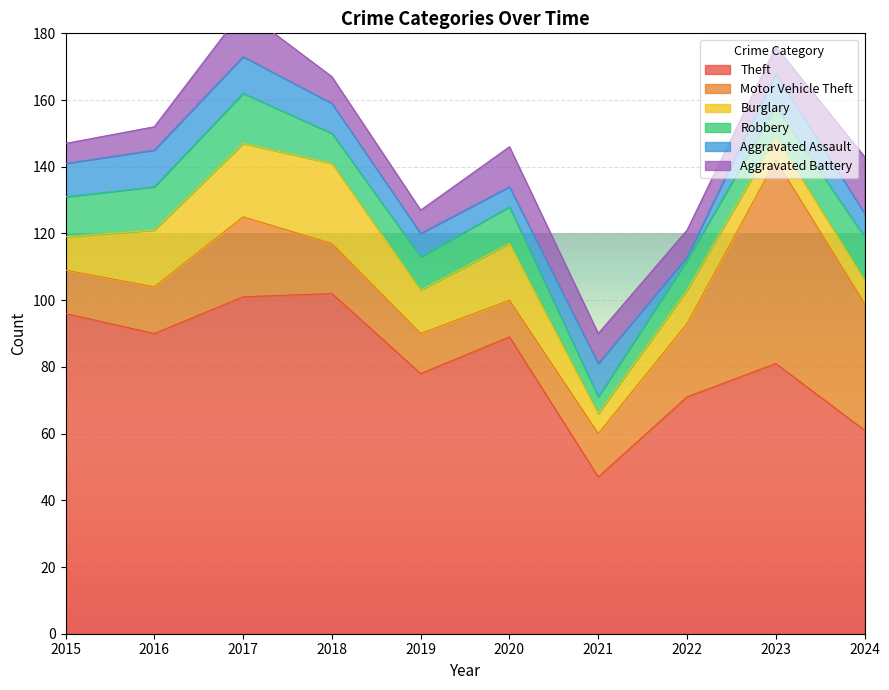

Which series changed the most between 2018 and 2020?

Theft